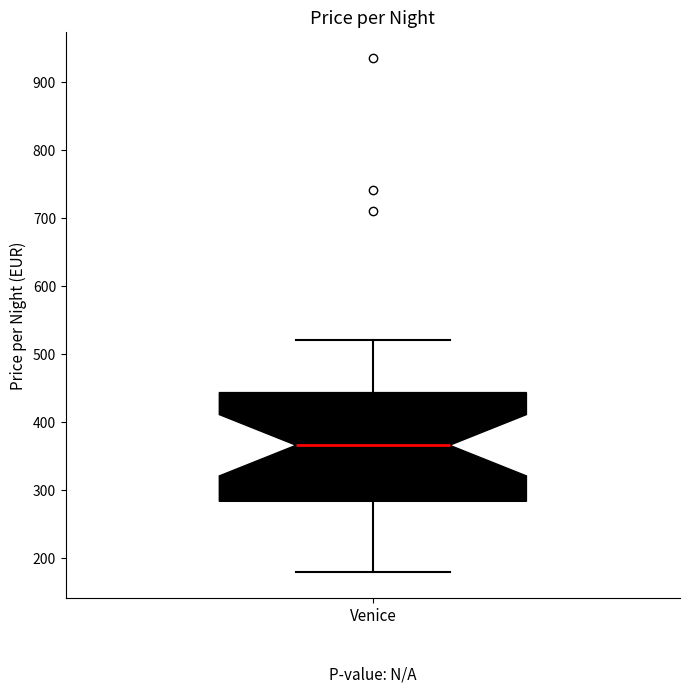

Read this box plot against the y-axis: the position of the median line, the range covered by the box, and the ends of both whiskers. The values are not printed on the chart, so give them approximately, as read against the axis.

median 370, box 280 to 440, whiskers 180 to 520